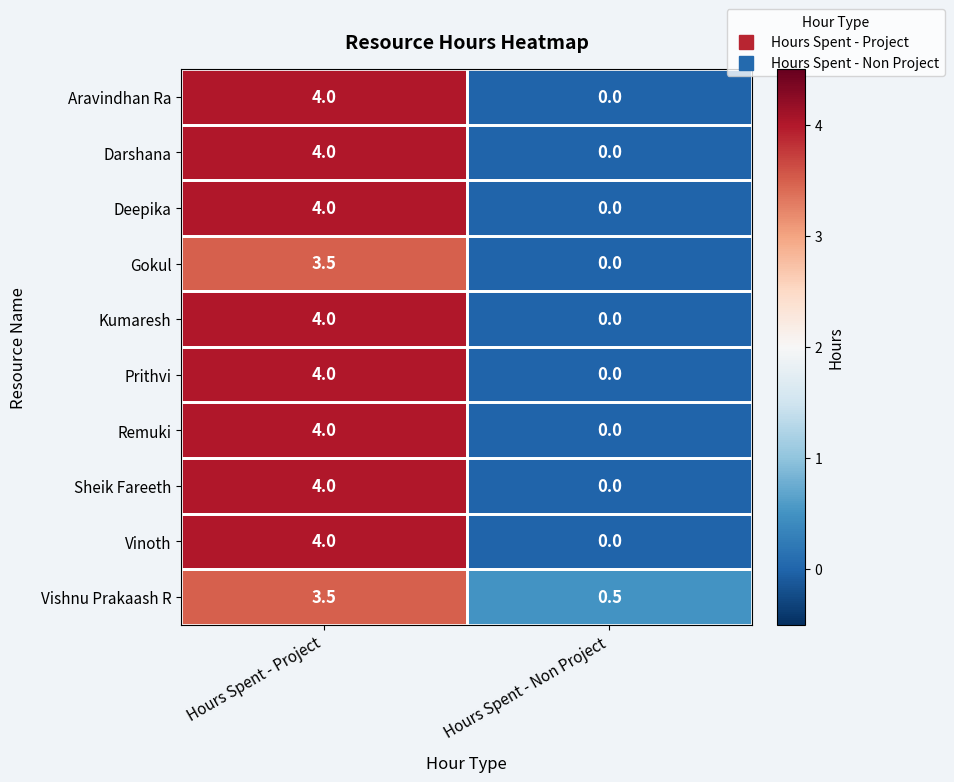

At which label does Darshana reach its peak?

Hours Spent - Project